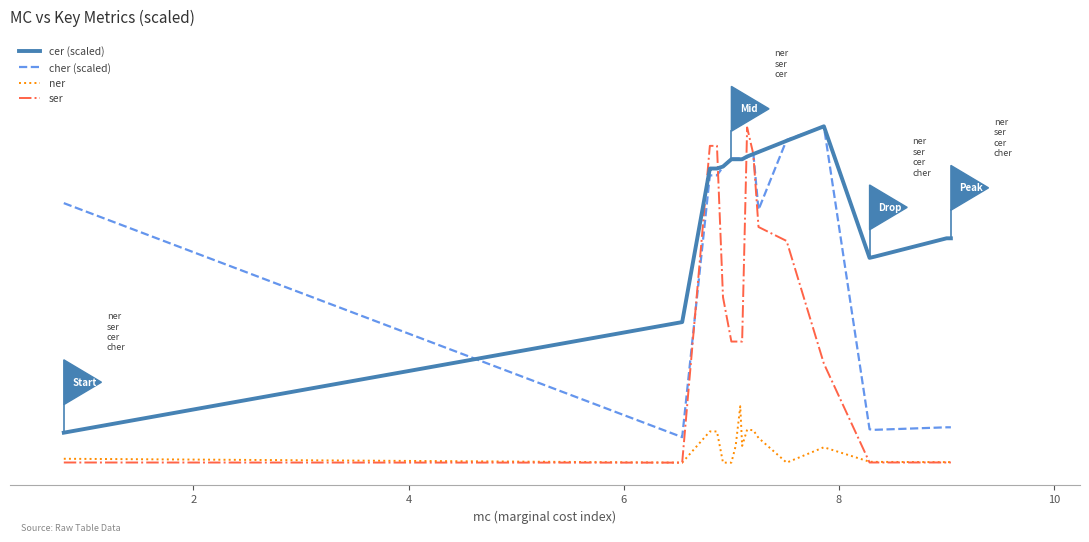

Is this an area chart (filled region under the line)?

No